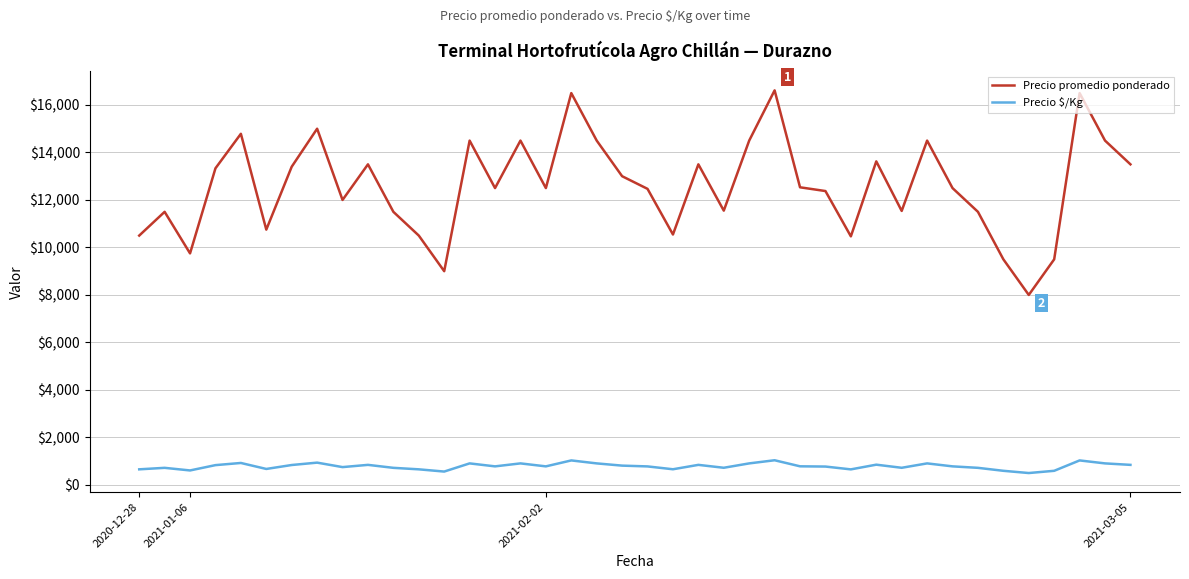

Is this an area chart (filled region under the line)?

No